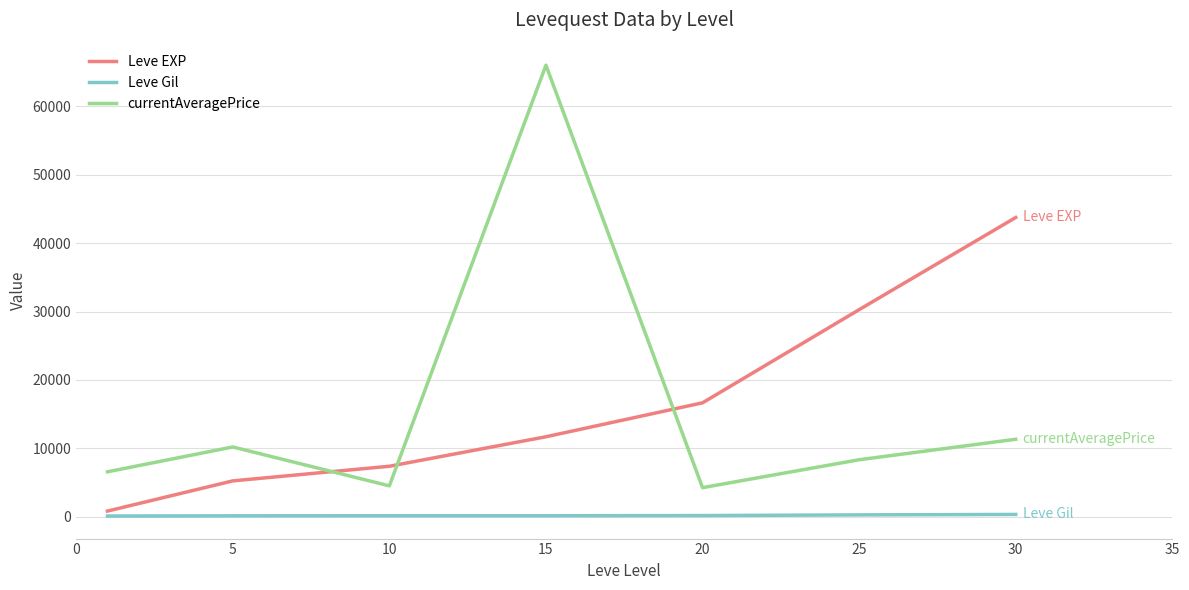

What is the greatest value displayed?

65971.0